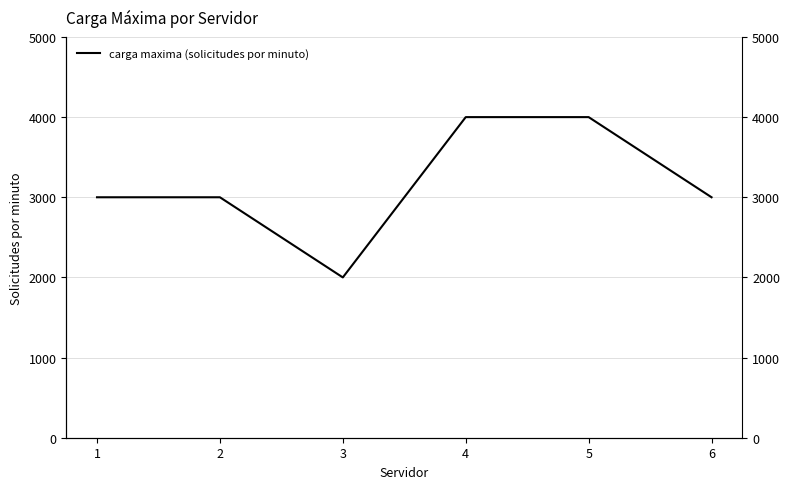

True or false: the data has more than 1 interior local peaks.

False